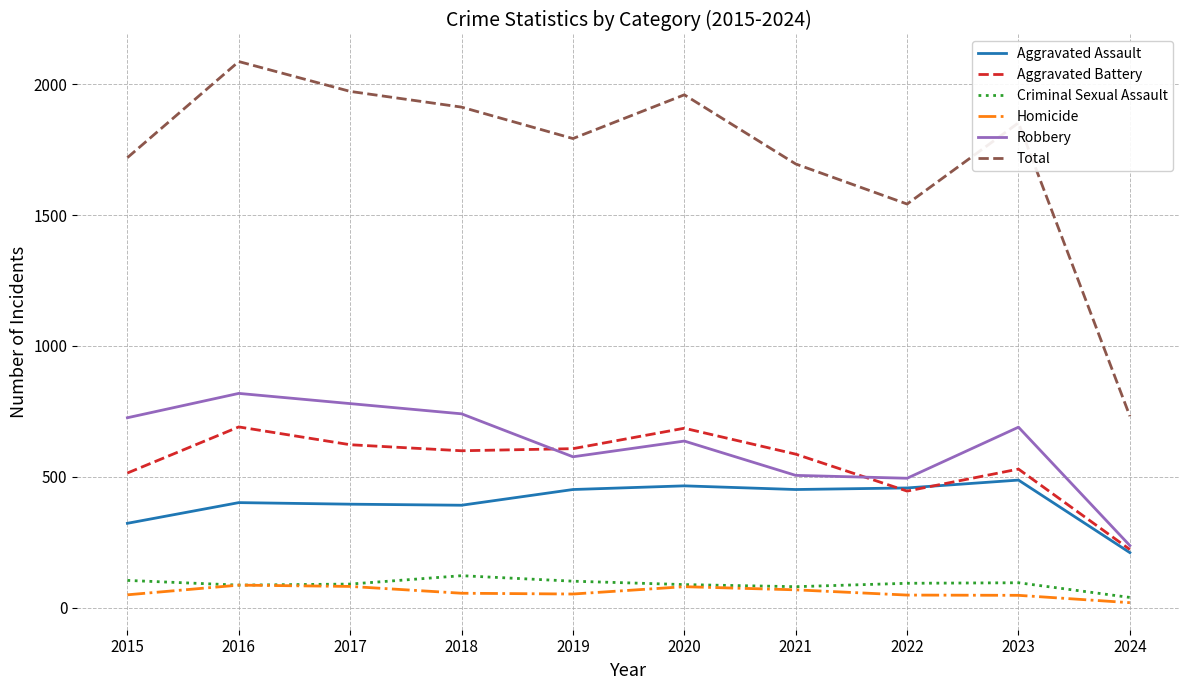

What is the sum of the Homicide values at 2019 and 2023?

101